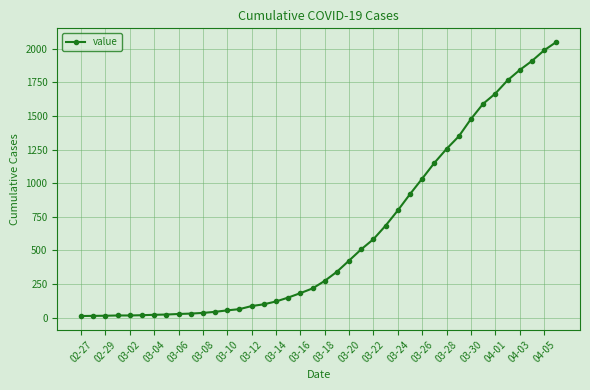

What is the difference between the second highest and second lowest values?

1973